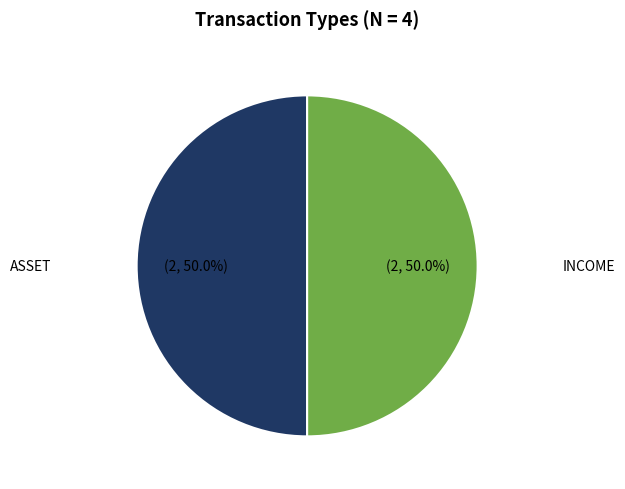

How many slices are in this pie chart?

2